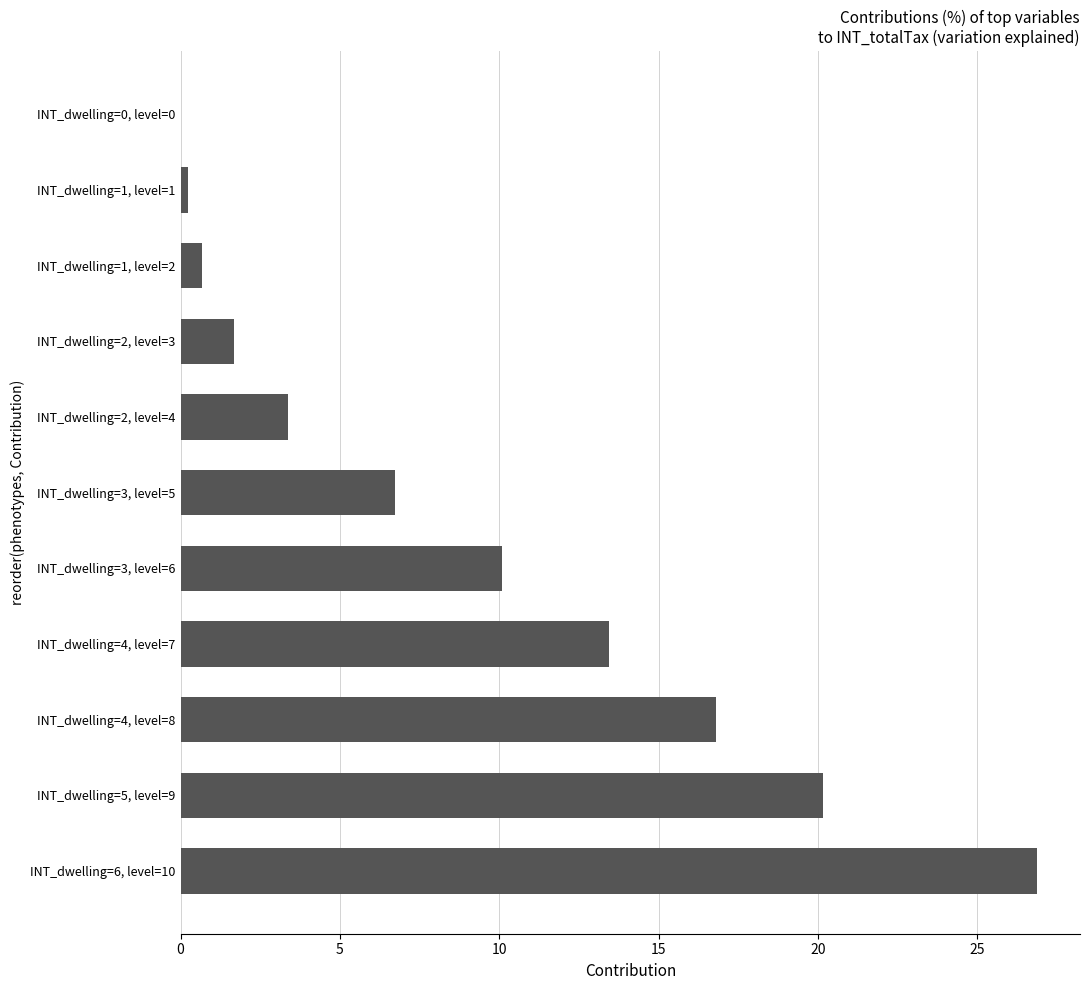

How many distinct data groups are displayed?

1